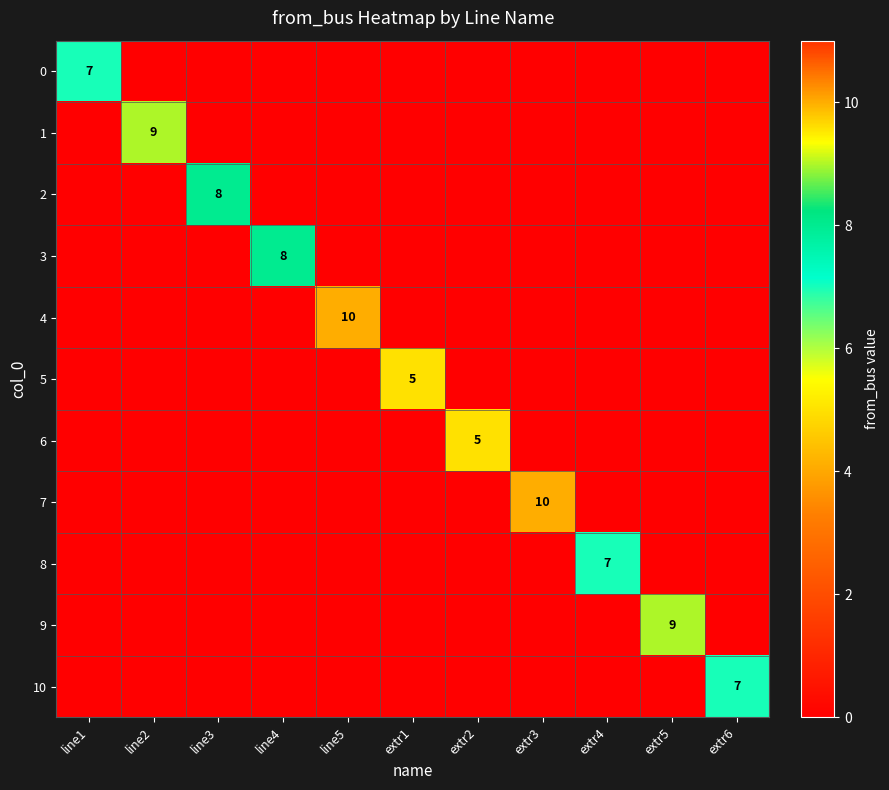

The value of 3 at line4 is 8. True or false?

True